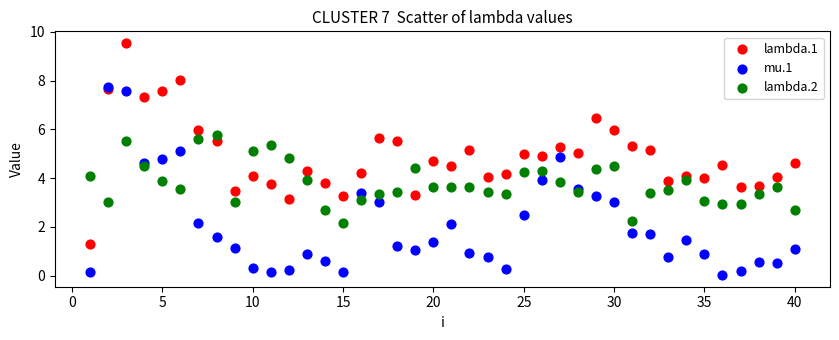

Which series contains the highest Y value?

lambda.1